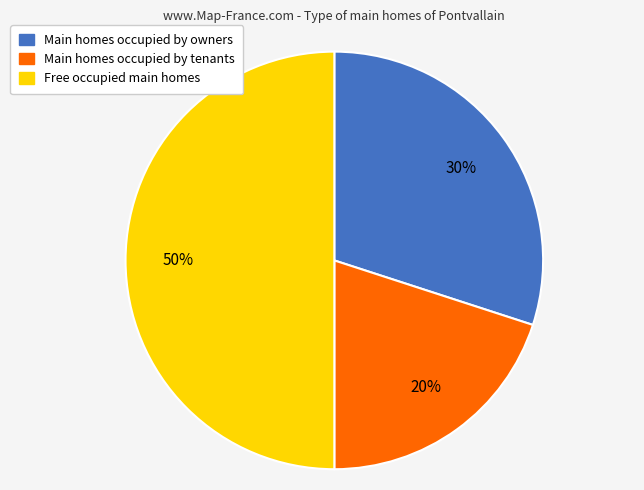

To the nearest percent, what is the average slice percentage?

33%